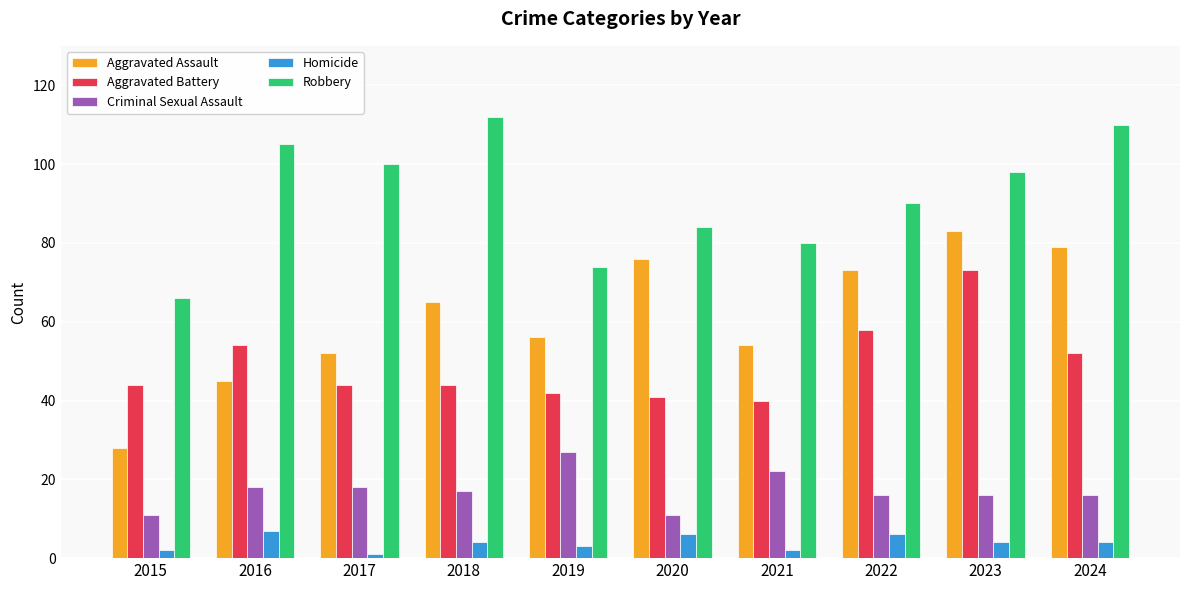

Between 2016 and 2021, which series saw the biggest shift?

Robbery